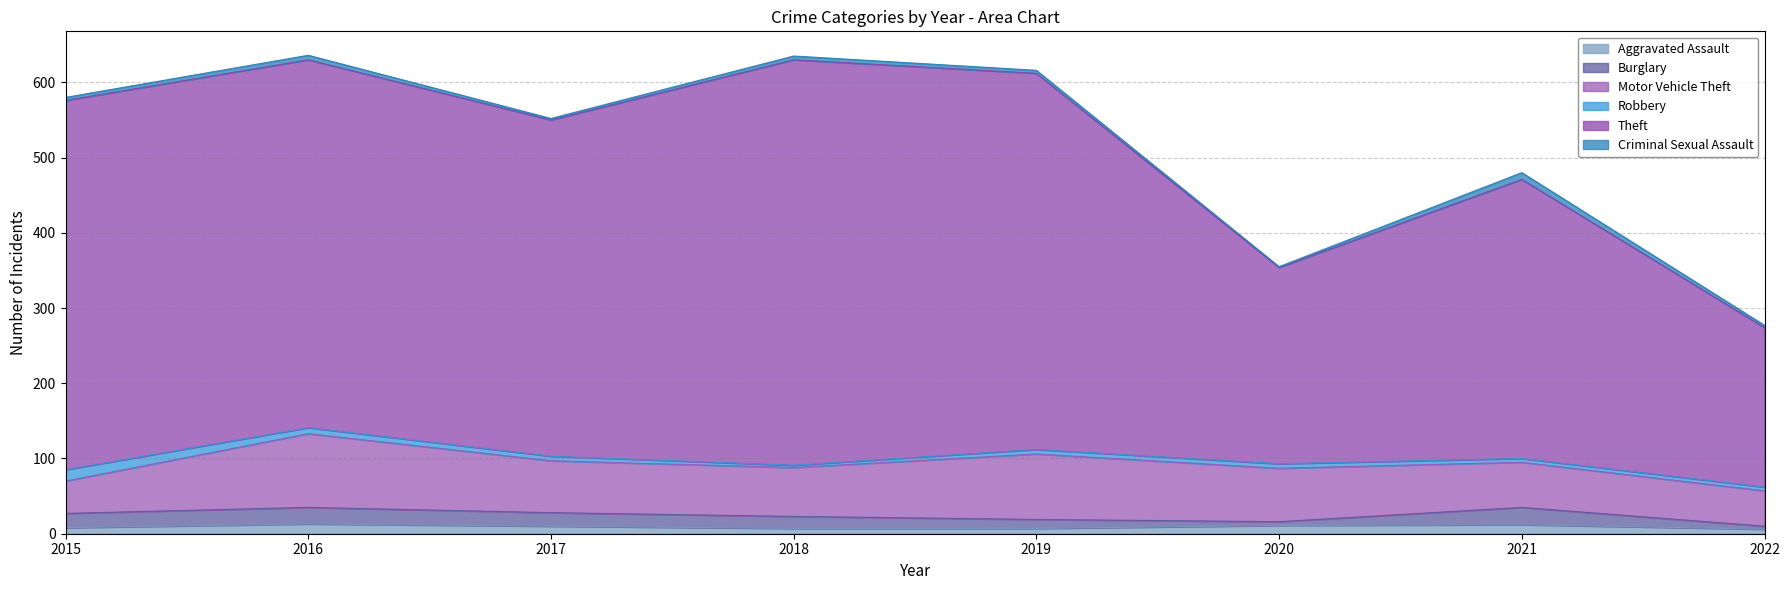

At which category does Criminal Sexual Assault reach its first local peak?

2016